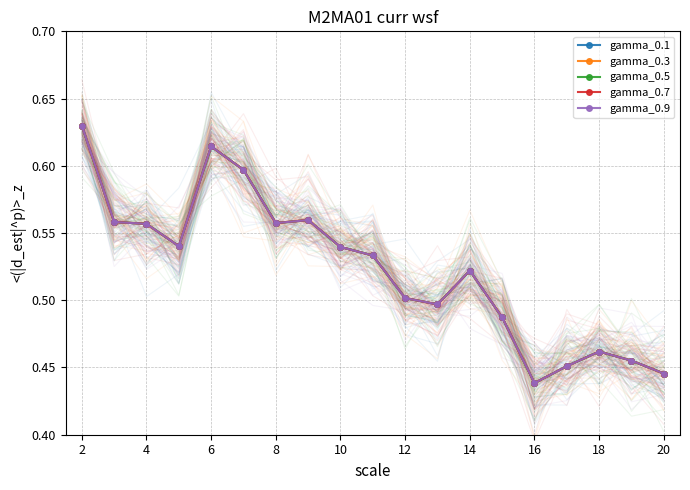

True or false: gamma_0.3 and gamma_0.5 cross at least once.

False